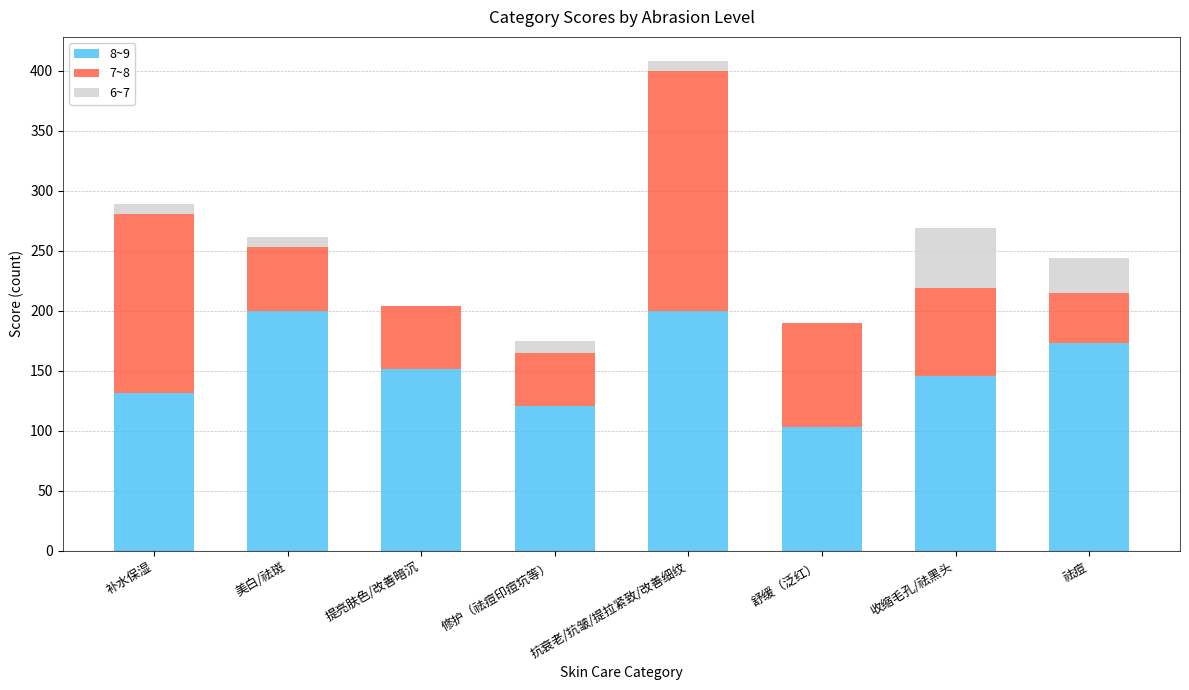

Is it true that 8~9 equals 50 at 提亮肤色/改善暗沉?

False